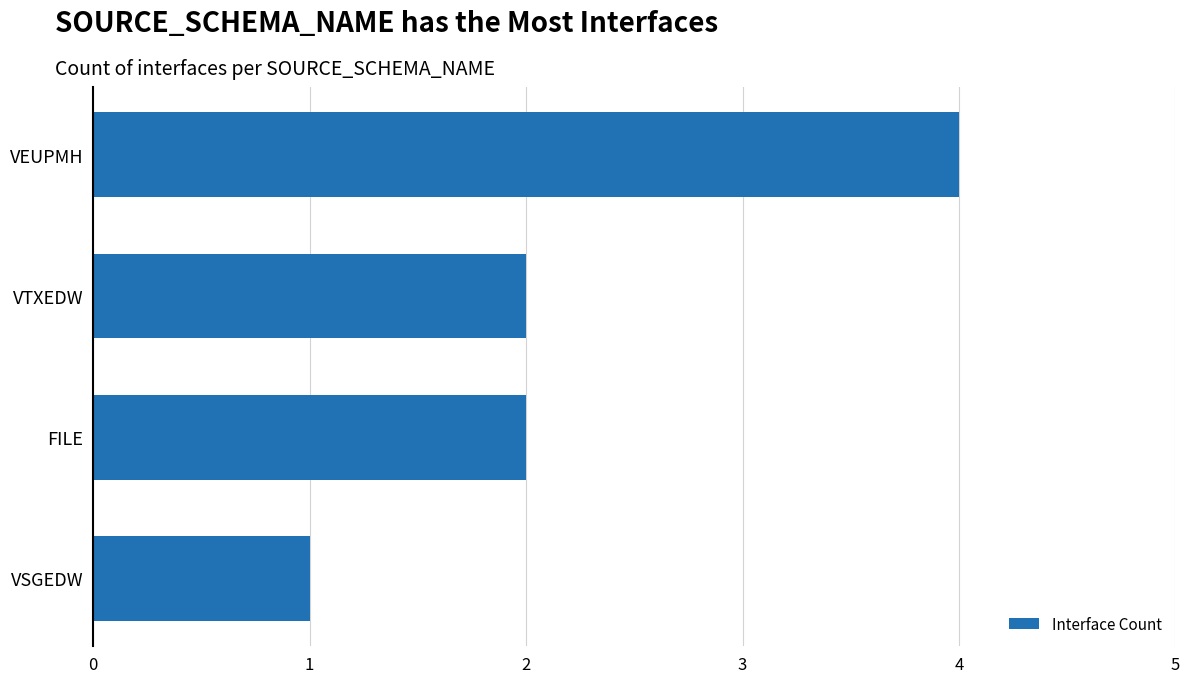

Count the values in the range 2 to 4.

3